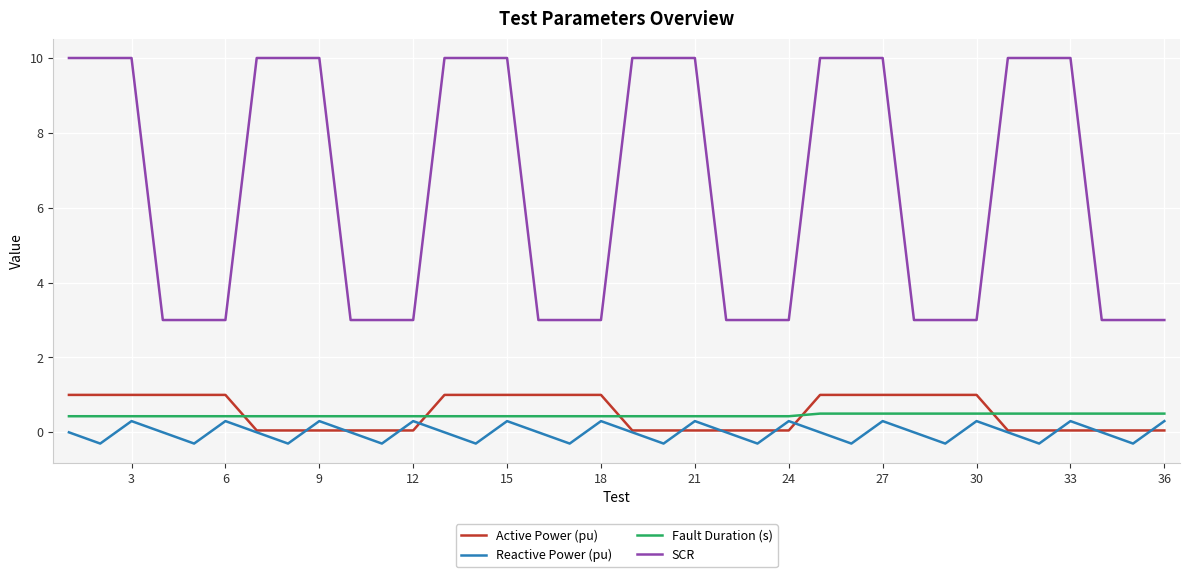

True or false: Fault Duration (s) and SCR intersect in this chart.

False